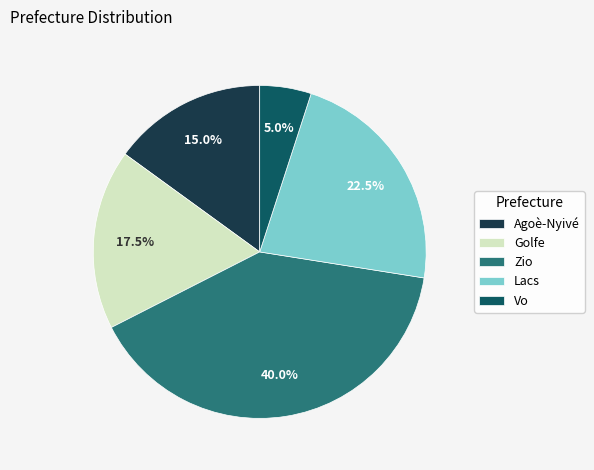

How many segments does this pie chart have?

5